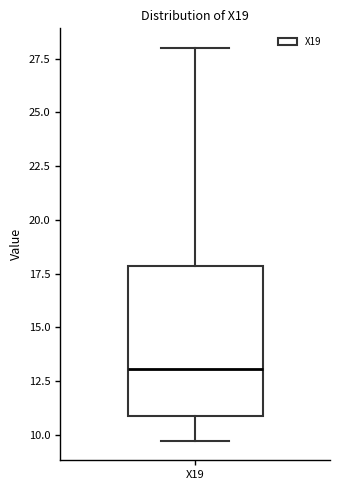

Read this box plot against the y-axis: the position of the median line, the range covered by the box, and the ends of both whiskers. The values are not printed on the chart, so give them approximately, as read against the axis.

median 13.0, box 11.0 to 18.0, whiskers 9.5 to 28.0